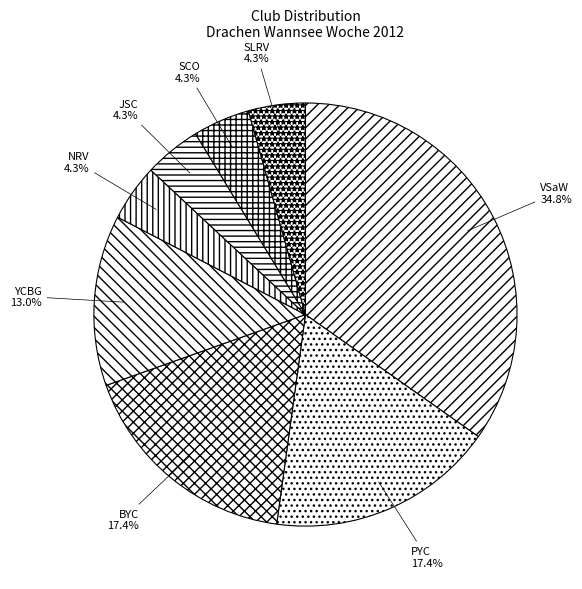

Is the sum of PYC and JSC greater than half?

No